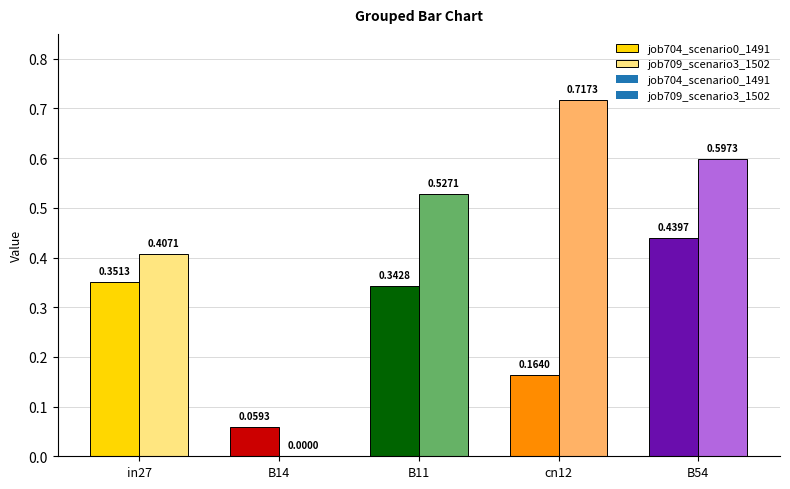

Which series has the largest range (max minus min)?

job709_scenario3_1502